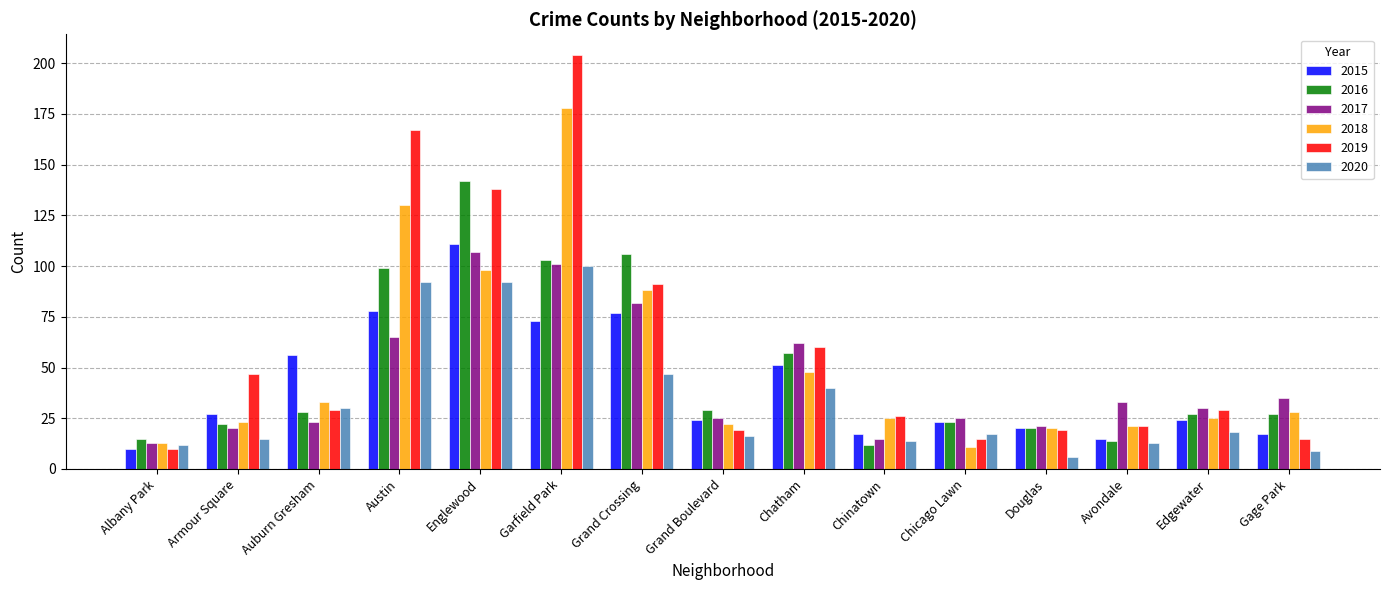

Rank the series at Grand Crossing from highest to lowest value.

2016, 2019, 2018, 2017, 2015, 2020